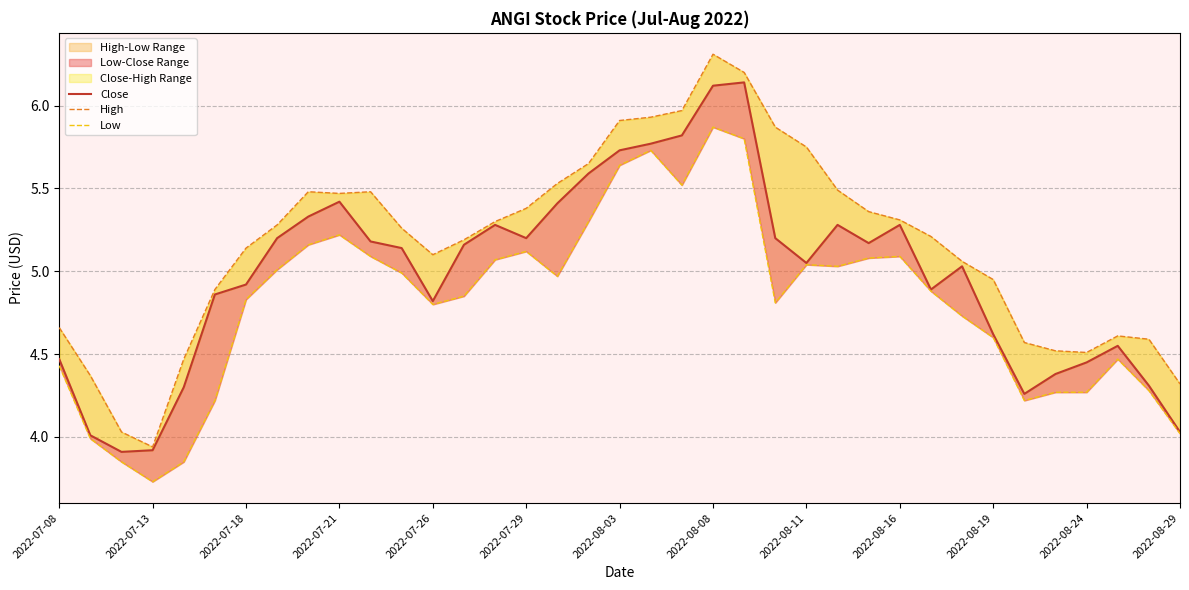

In High, how many points are lower than both neighbors (excluding endpoints)?

4